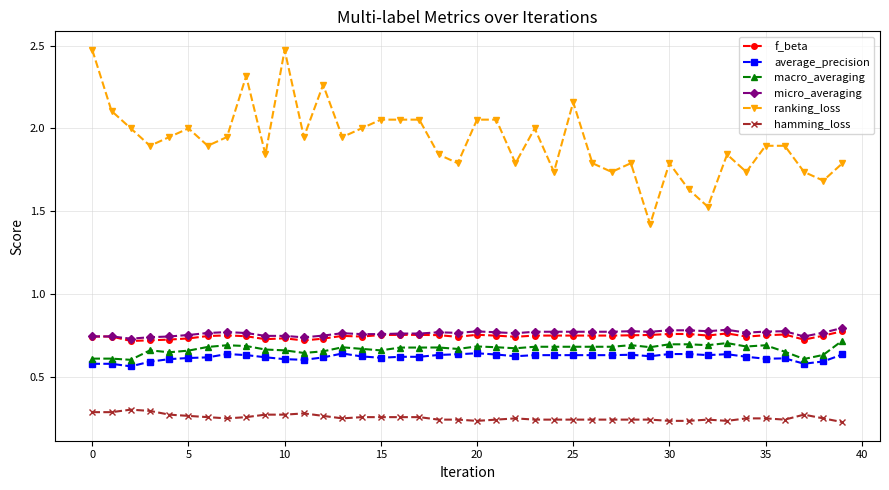

True or false: hamming_loss and macro_averaging intersect in this chart.

False